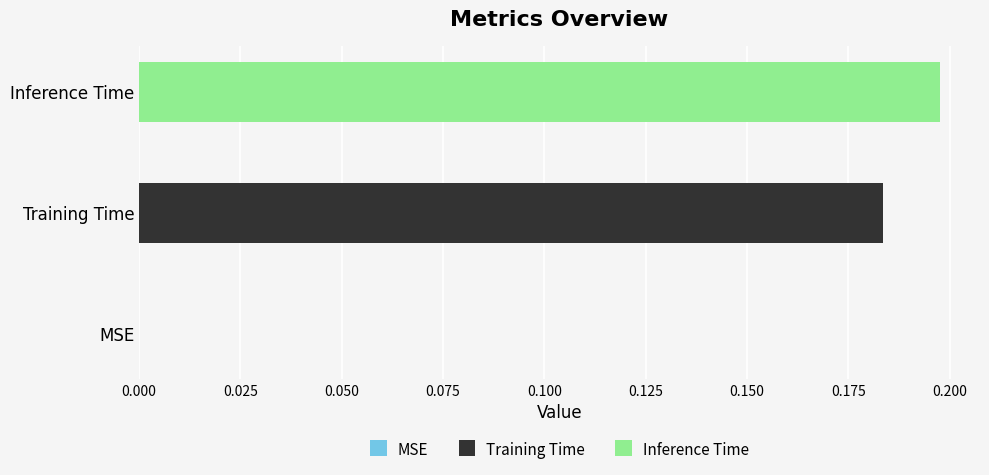

Rank the series by their average value, from lowest to highest.

Training Time, Inference Time